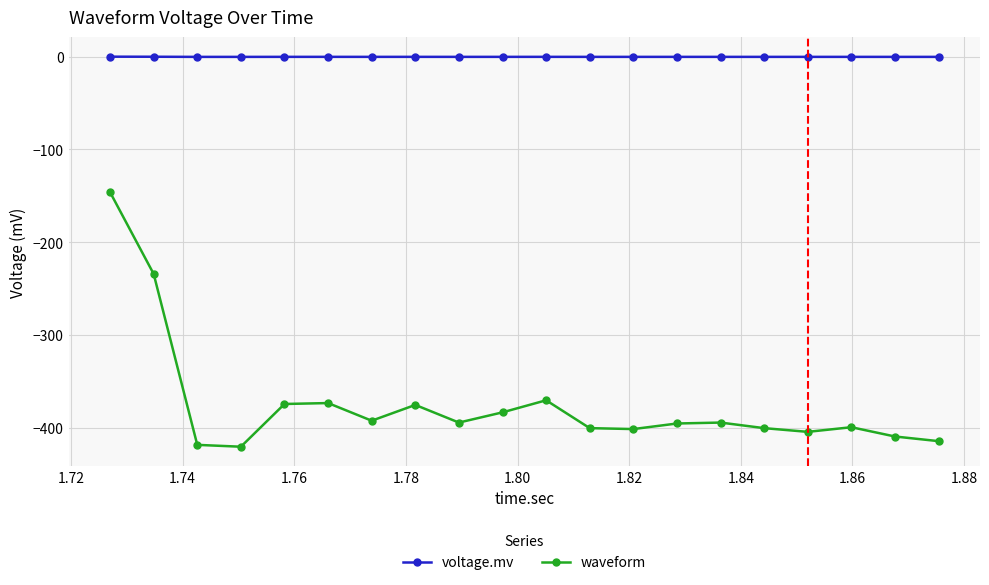

What is the highest value of the waveform series?

-146.0